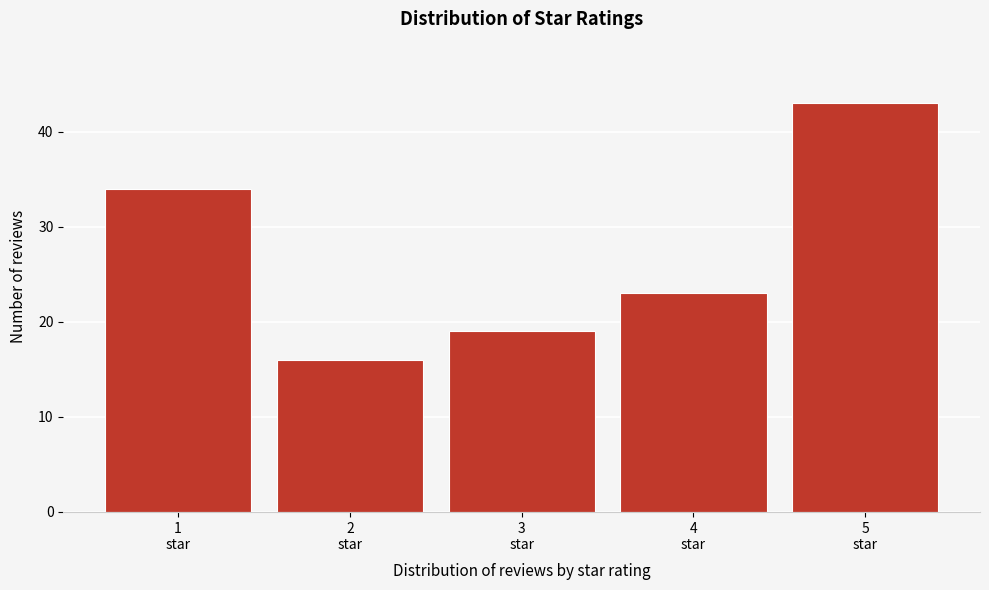

Reading left to right, list all the values displayed in this chart.

34	16	19	23	43